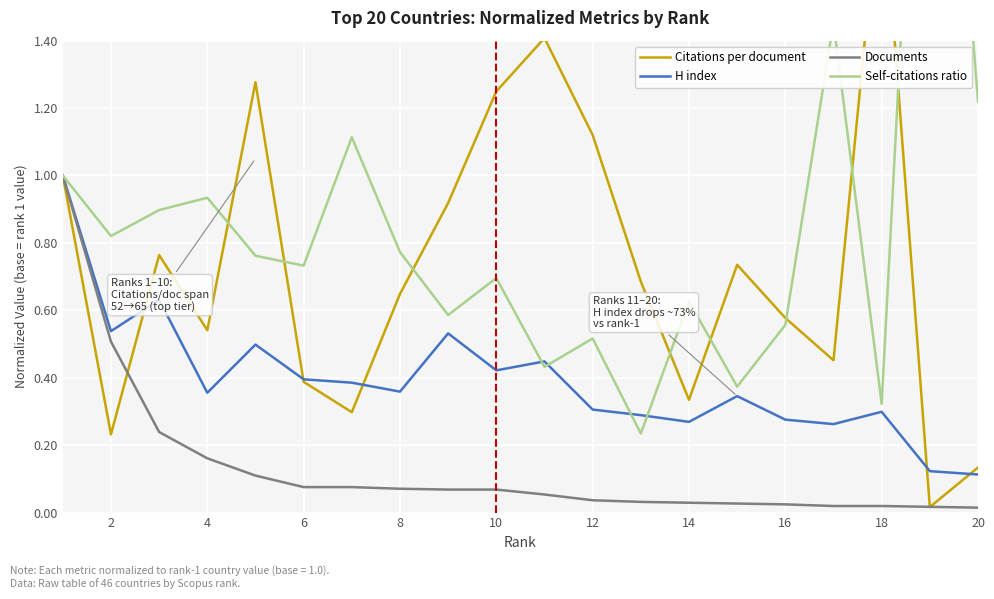

True or false: H index has a value of 0.2 at 20.

False